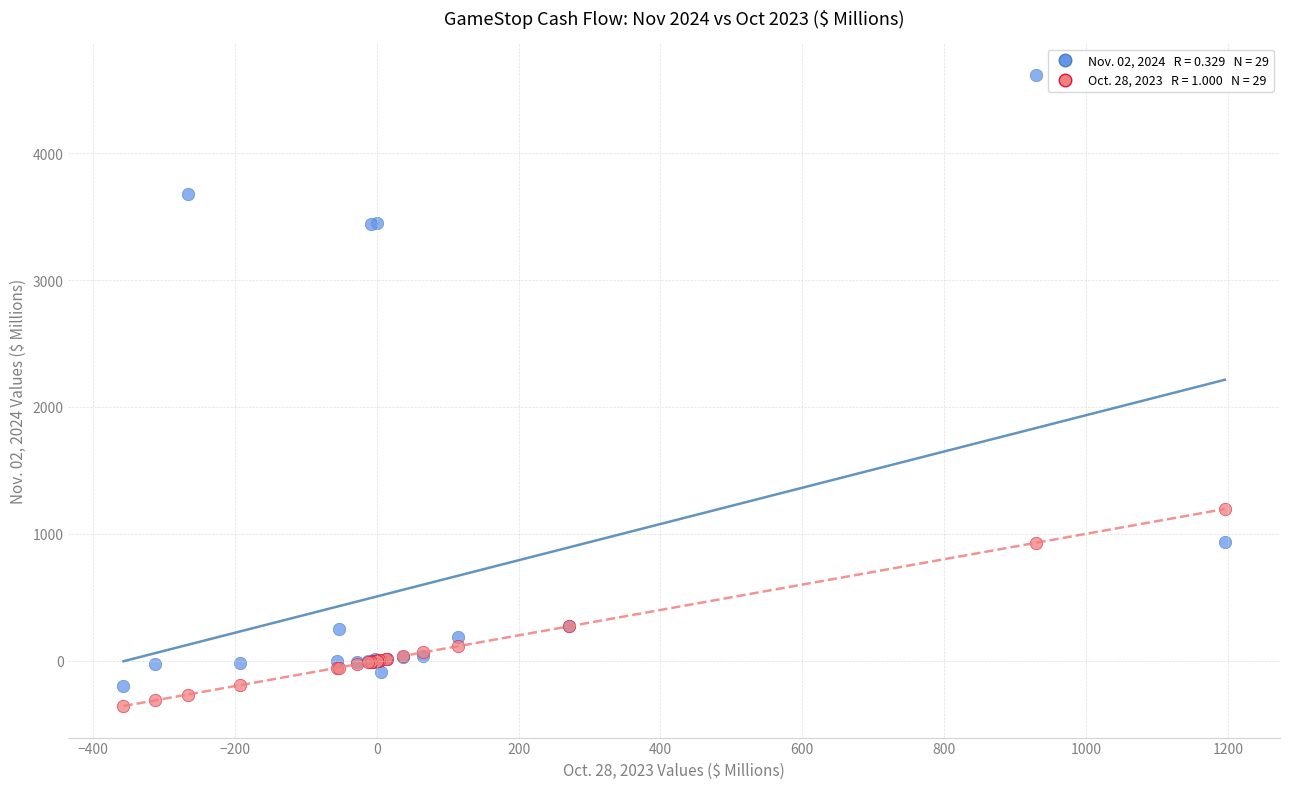

Across all series, what Y value is closest to 2129?

1196.0